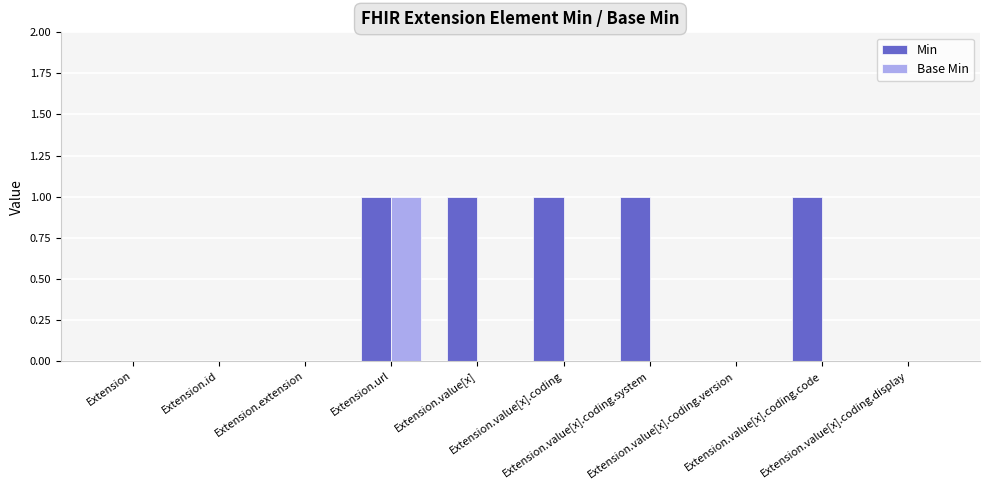

How many groups of bars are there?

10